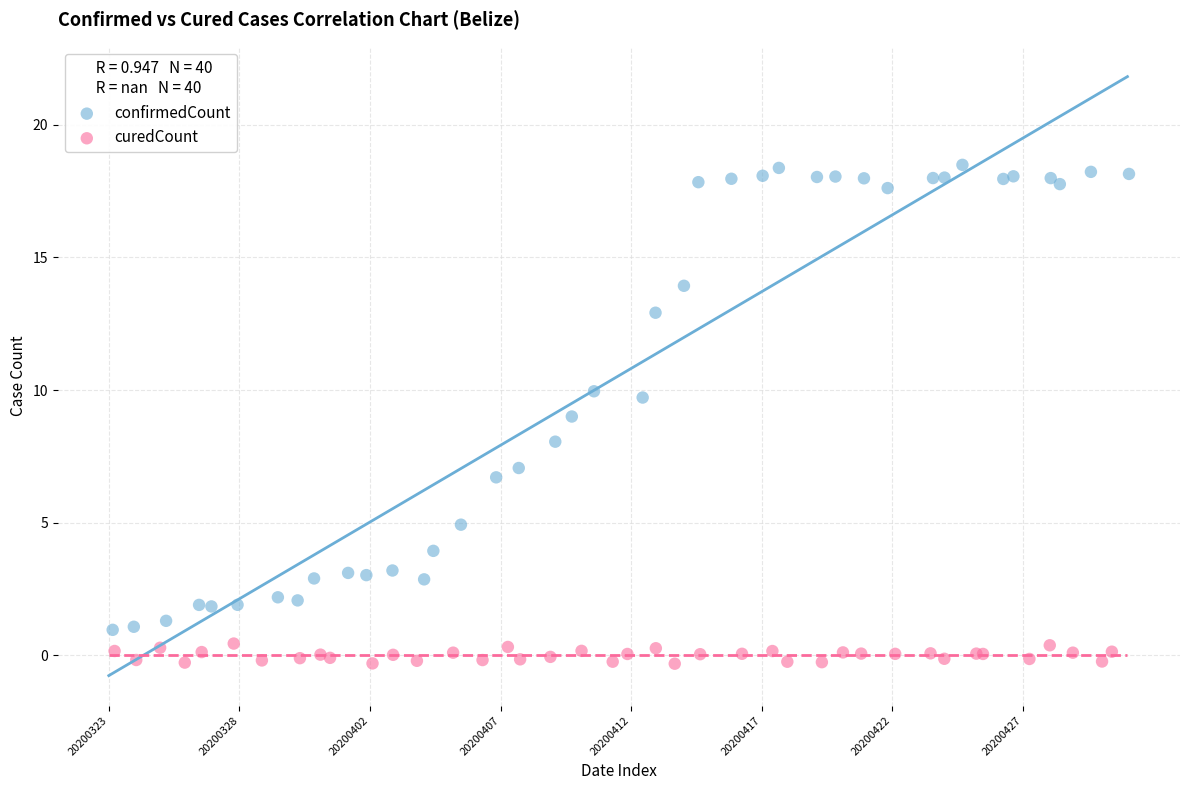

Which series contains the lowest Y value?

curedCount